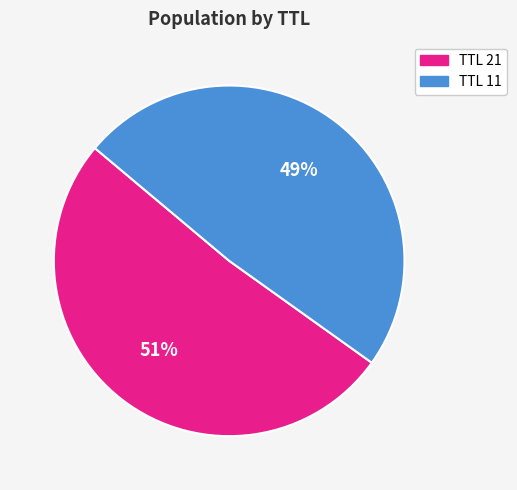

To the nearest percent, what percentage of the pie is TTL 21?

51%